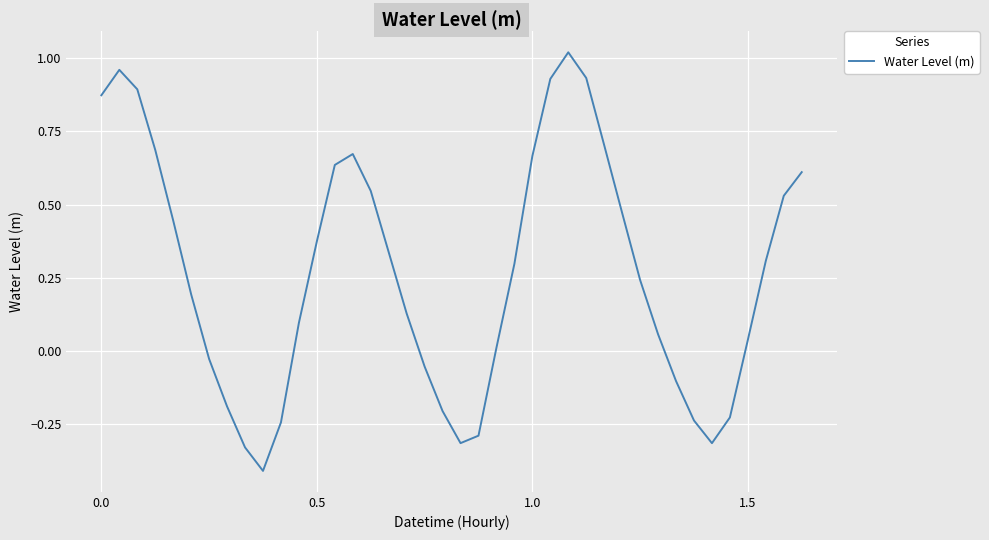

What is the difference between the maximum and minimum values?

1.4